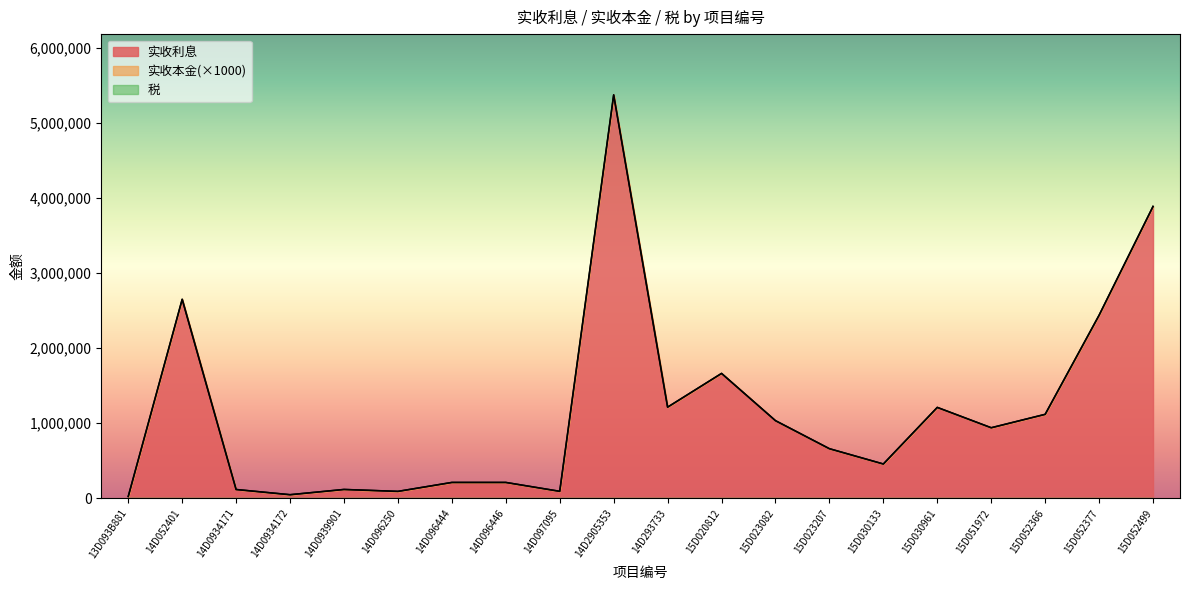

What value does the 实收本金 series have at 15D030133?

1.0